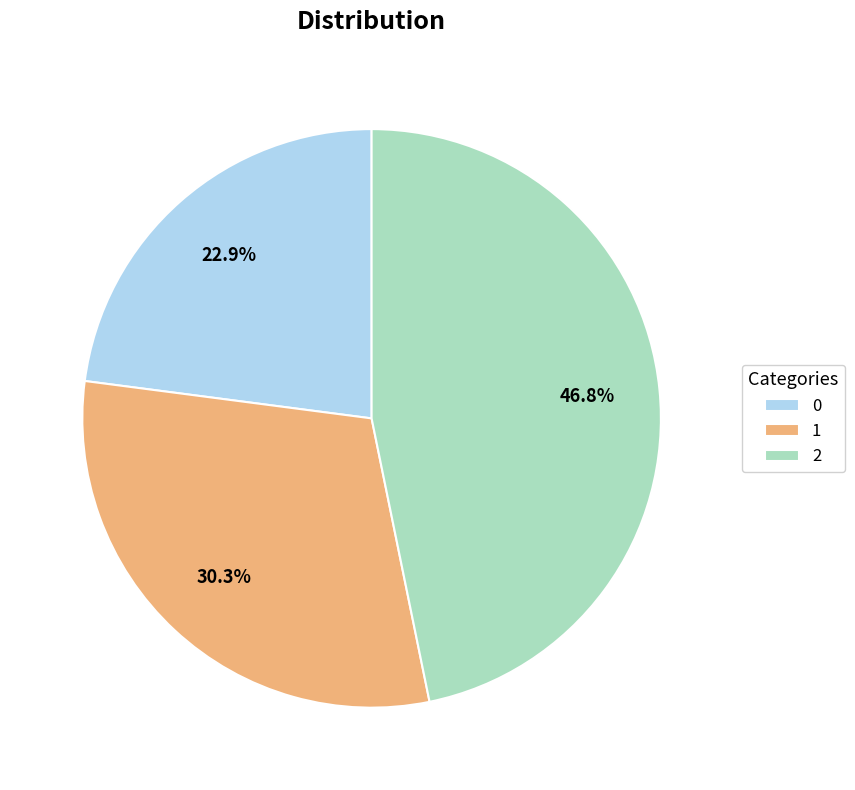

Approximately how many times larger is the value at 2 compared to 1?

1.5